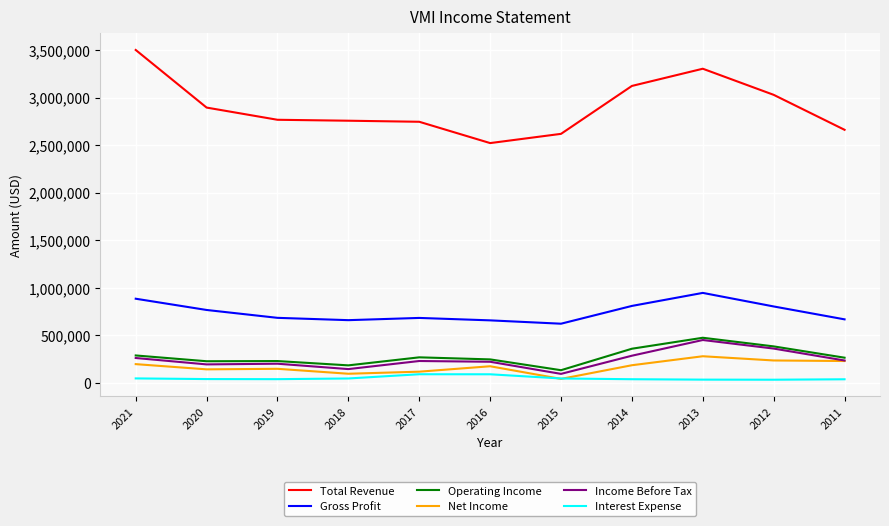

Is the value of Operating Income at 2014 greater than the value of Interest Expense at 2013?

Yes